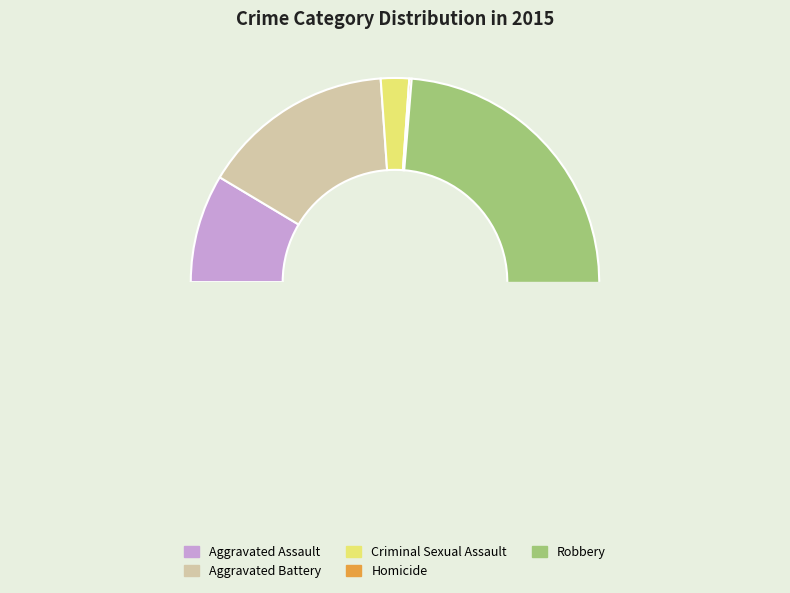

Which has a higher value, Aggravated Assault or Robbery?

Robbery